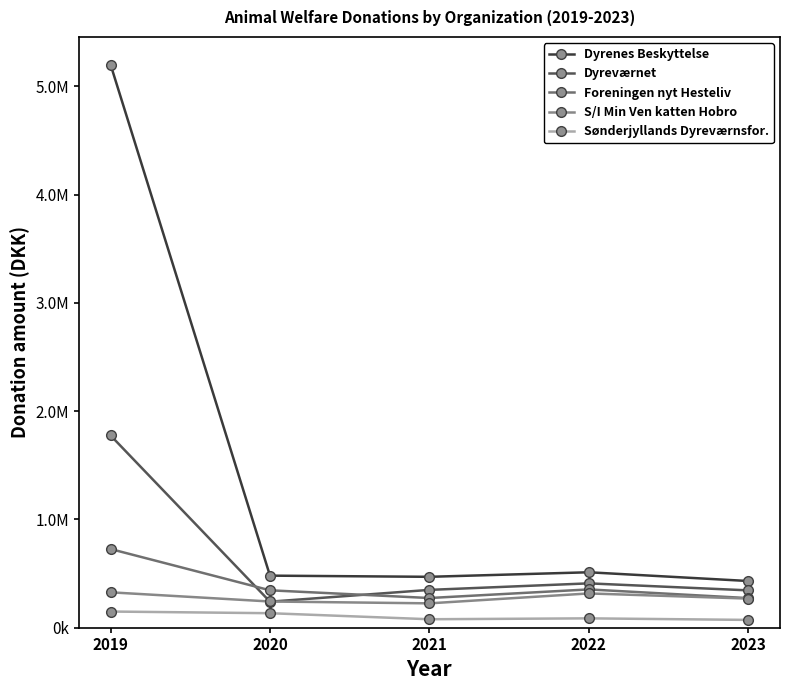

Which series has the largest range (max minus min)?

Dyrenes Beskyttelse